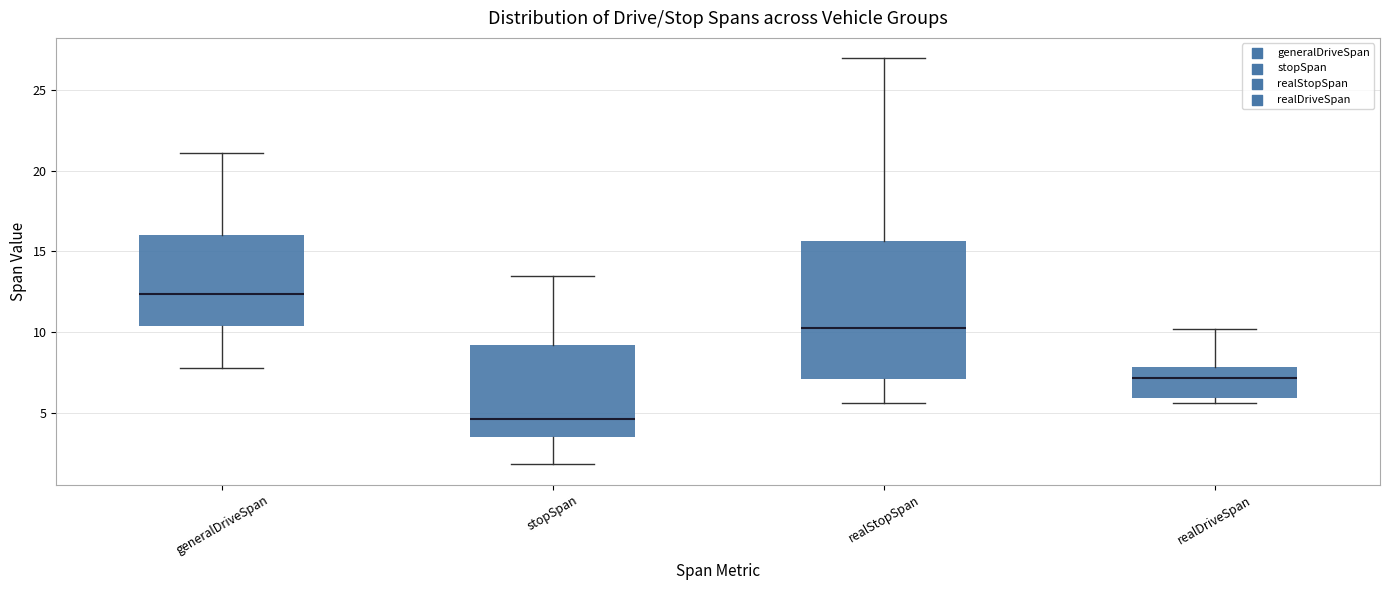

Which box's median line is the highest?

generalDriveSpan